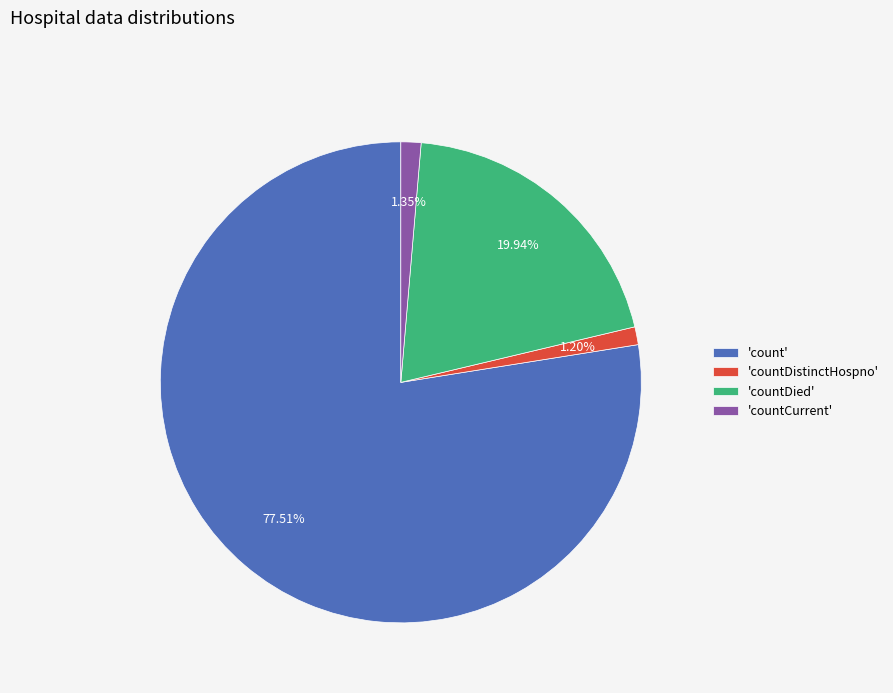

Which slice is the largest?

'count'